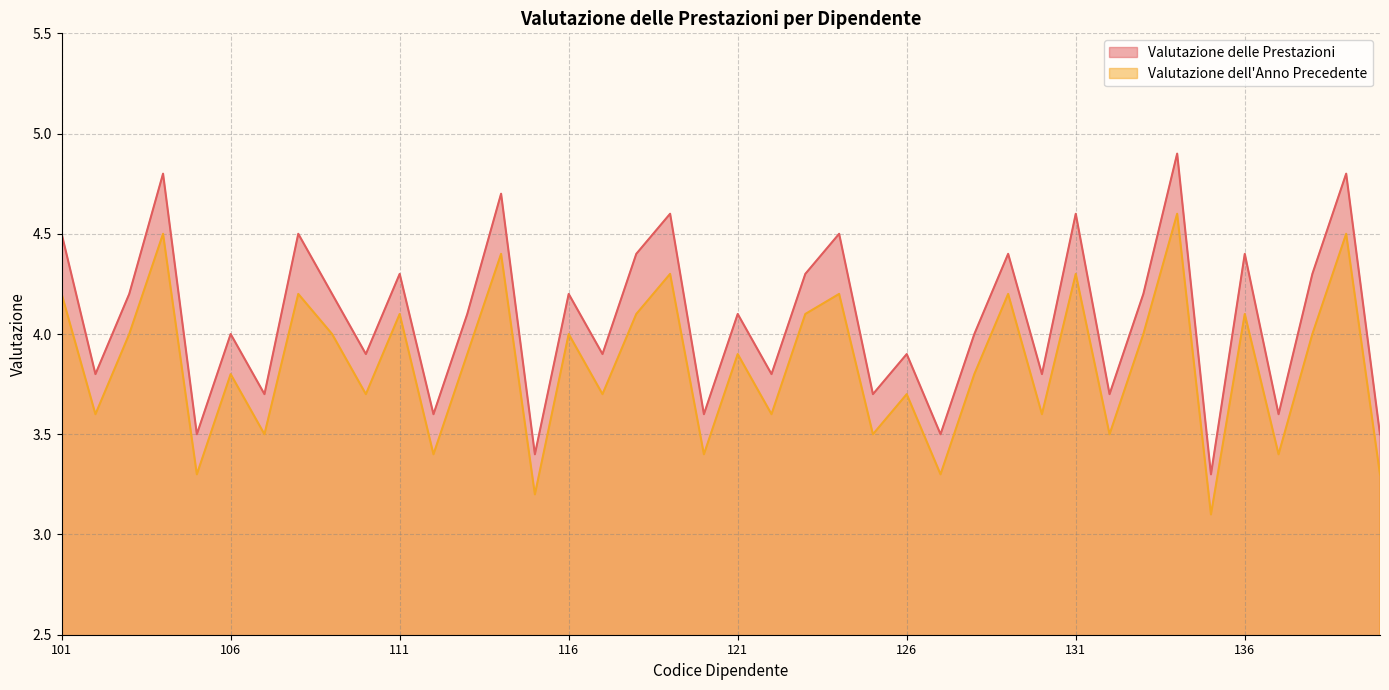

How many data points in Valutazione delle Prestazioni are less than 4?

17